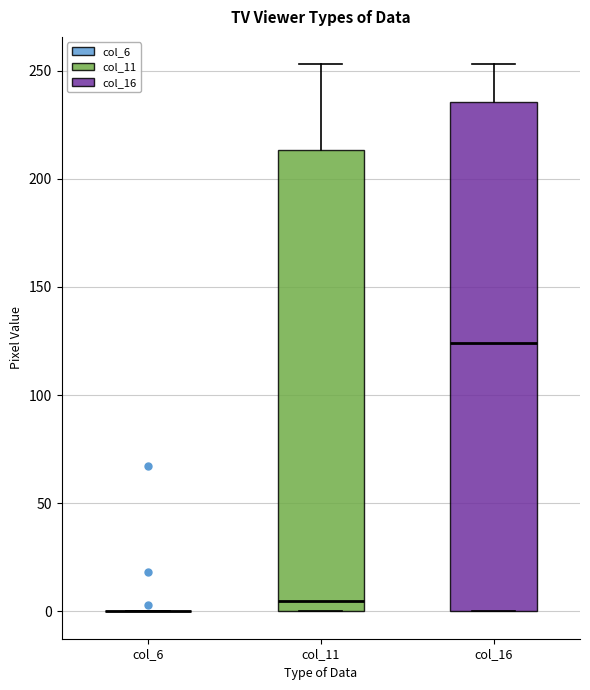

Reading left to right, read every box against the y-axis: the position of its median line, the range the box covers, and the ends of its whiskers. The values are not printed on the chart, so give them approximately, as read against the axis.

col_6: box collapsed to a line at 0, whiskers 0 to 0
col_11: median 5, box 0 to 215, whiskers 0 to 255
col_16: median 125, box 0 to 235, whiskers 0 to 255